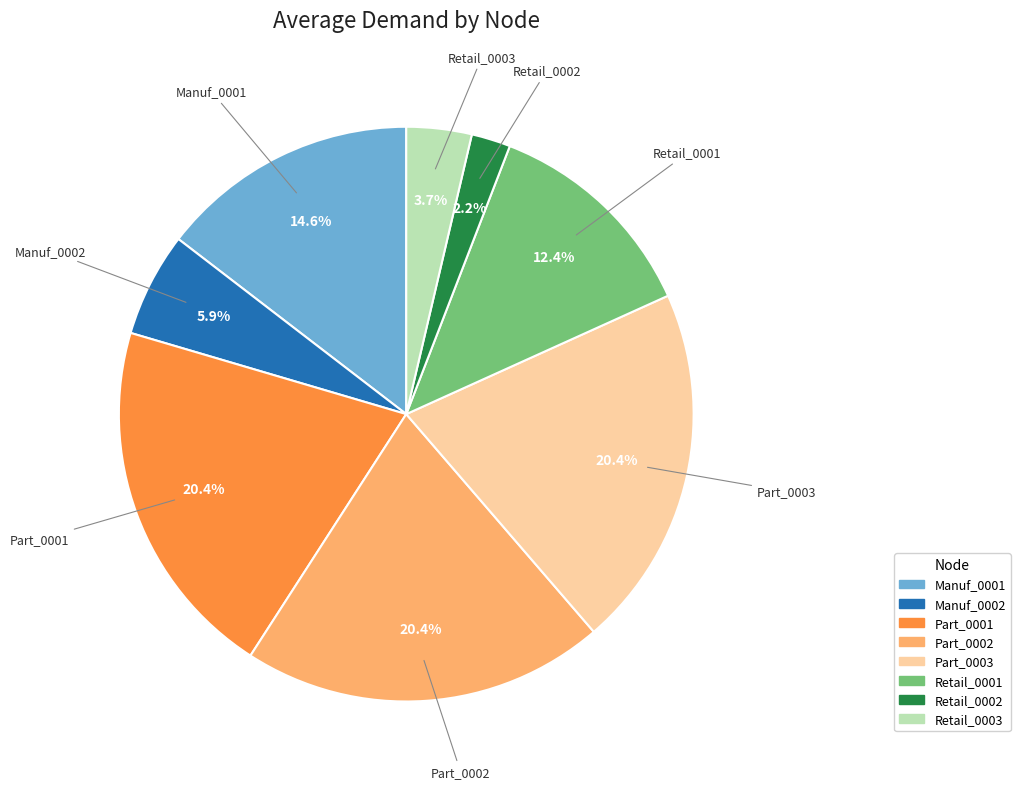

Which category has the smallest portion of the pie?

Retail_0002